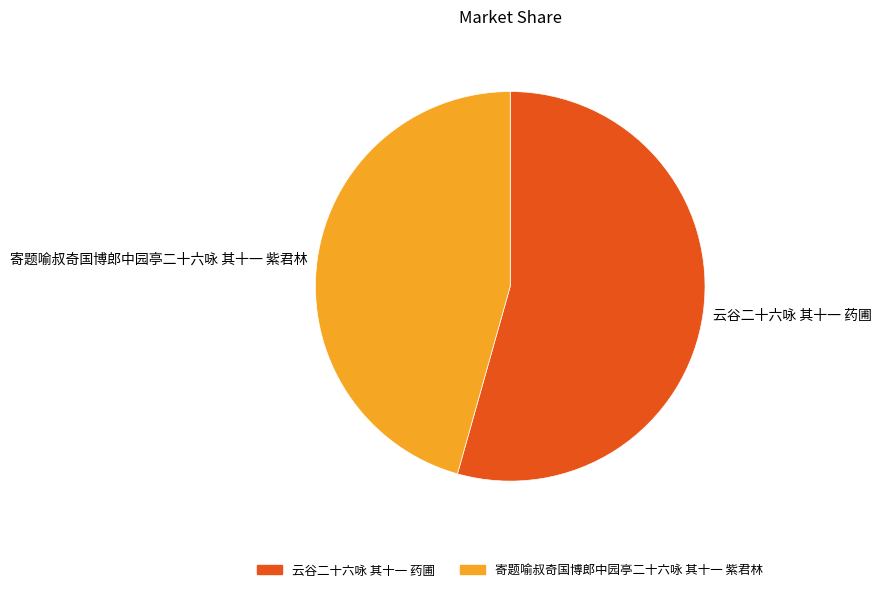

Does any single category account for the majority?

Yes